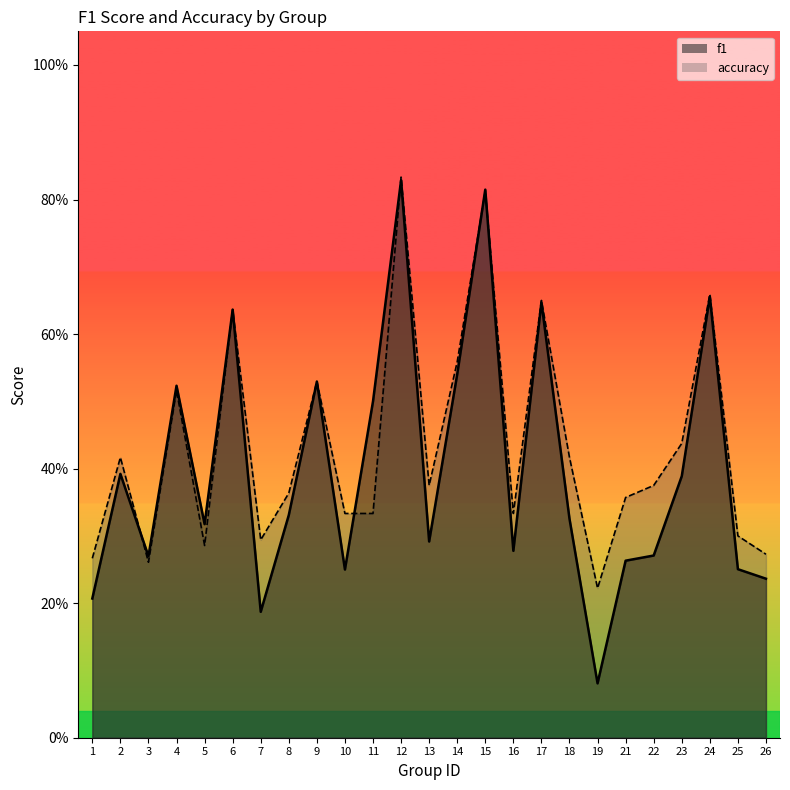

Reading right to left, transcribe all the data shown in this chart.

f1: 0.2	0.3	0.7	0.4	0.3	0.3	0.1	0.3	0.6	0.3	0.8	0.5	0.3	0.8	0.5	0.2	0.5	0.3	0.2	0.6	0.3	0.5	0.3	0.4	0.2
accuracy: 0.3	0.3	0.7	0.4	0.4	0.4	0.2	0.4	0.7	0.3	0.8	0.6	0.4	0.8	0.3	0.3	0.5	0.4	0.3	0.6	0.3	0.5	0.3	0.4	0.3